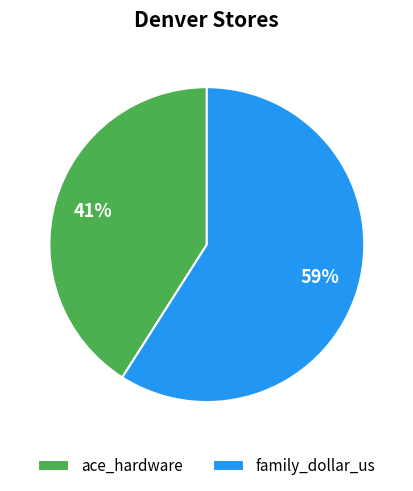

Rank the categories by value from lowest to highest.

ace_hardware, family_dollar_us